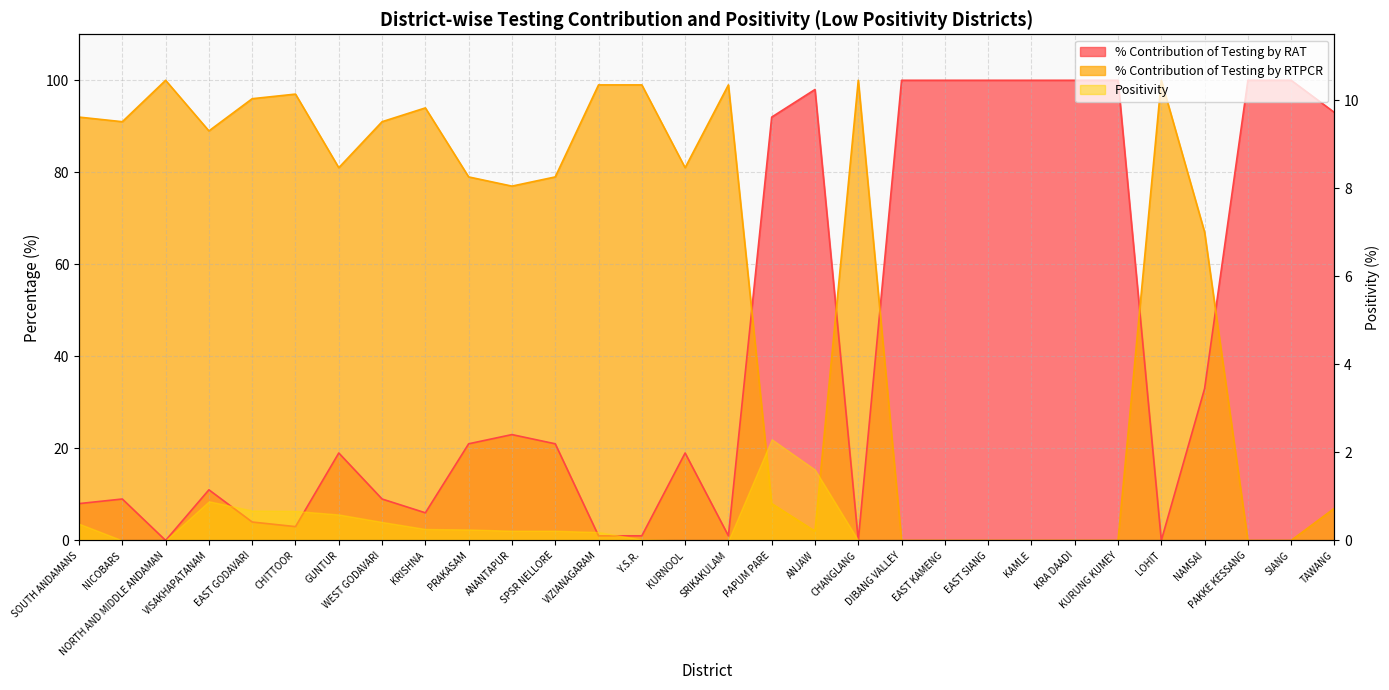

At which category does % Contribution of Testing by RTPCR reach its first local peak?

NORTH AND MIDDLE ANDAMAN